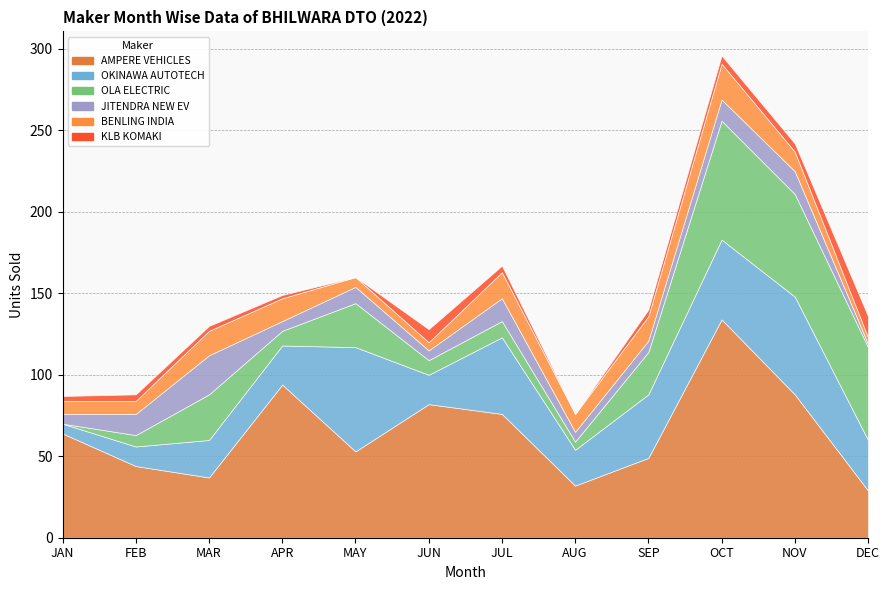

What is the minimum value for AMPERE VEHICLES?

29